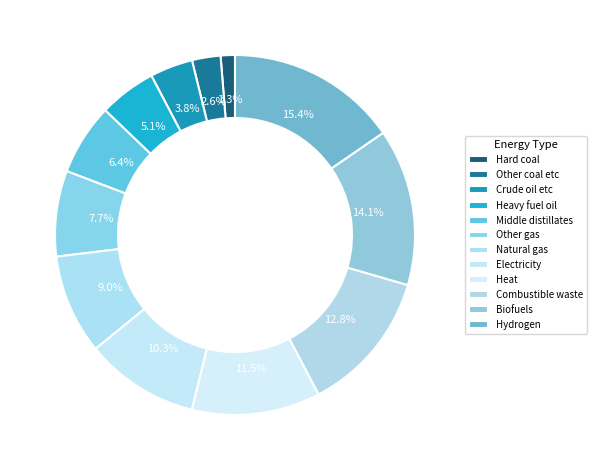

How many segments does this pie chart have?

12